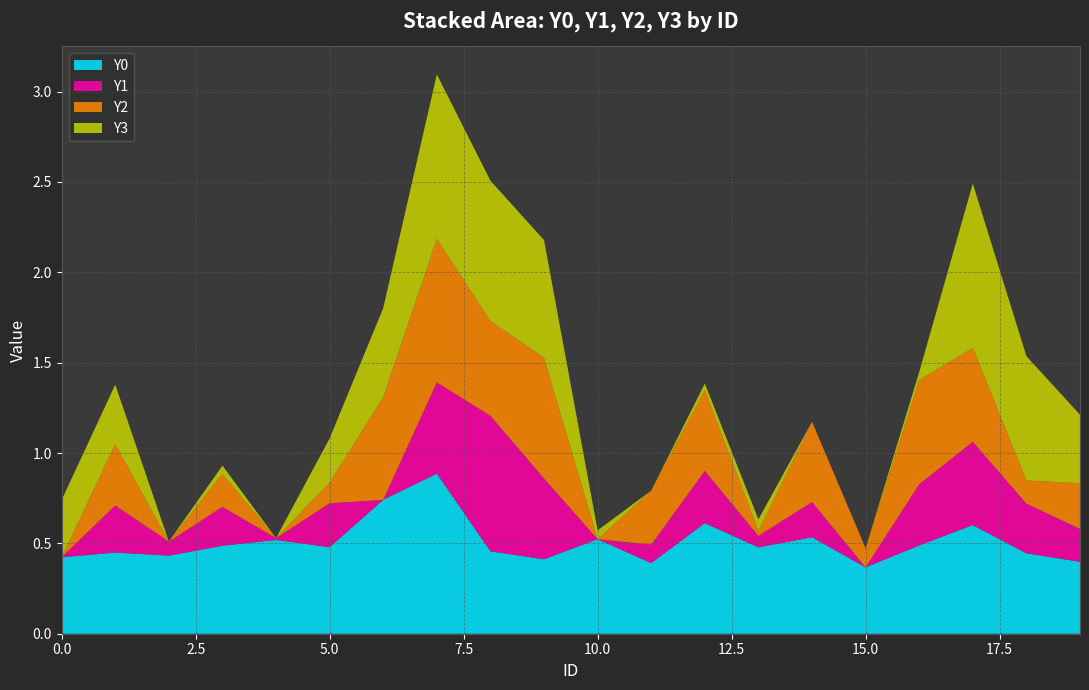

Reading left to right, list all the values displayed in this chart.

Y0: 0.4	0.4	0.4	0.5	0.5	0.5	0.7	0.9	0.5	0.4	0.5	0.4	0.6	0.5	0.5	0.4	0.5	0.6	0.4	0.4
Y1: 0.0	0.3	0.1	0.2	0.0	0.2	0.0	0.5	0.8	0.4	0.0	0.1	0.3	0.1	0.2	0.0	0.3	0.5	0.3	0.2
Y2: 0.0	0.3	0.0	0.2	0.0	0.1	0.6	0.8	0.5	0.7	0.0	0.3	0.4	0.0	0.4	0.1	0.6	0.5	0.1	0.3
Y3: 0.3	0.3	0.0	0.0	0.0	0.2	0.5	0.9	0.8	0.7	0.0	0.0	0.0	0.1	0.0	0.0	0.0	0.9	0.7	0.4